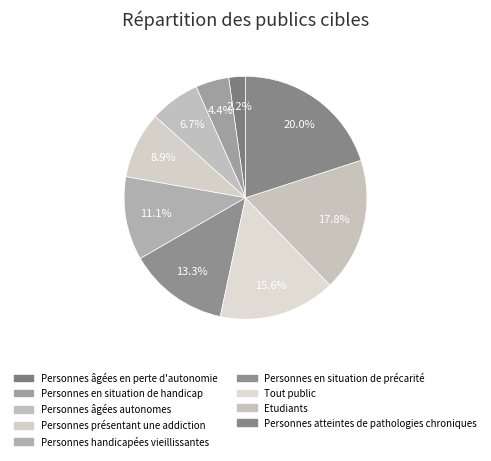

How many segments does this pie chart have?

9